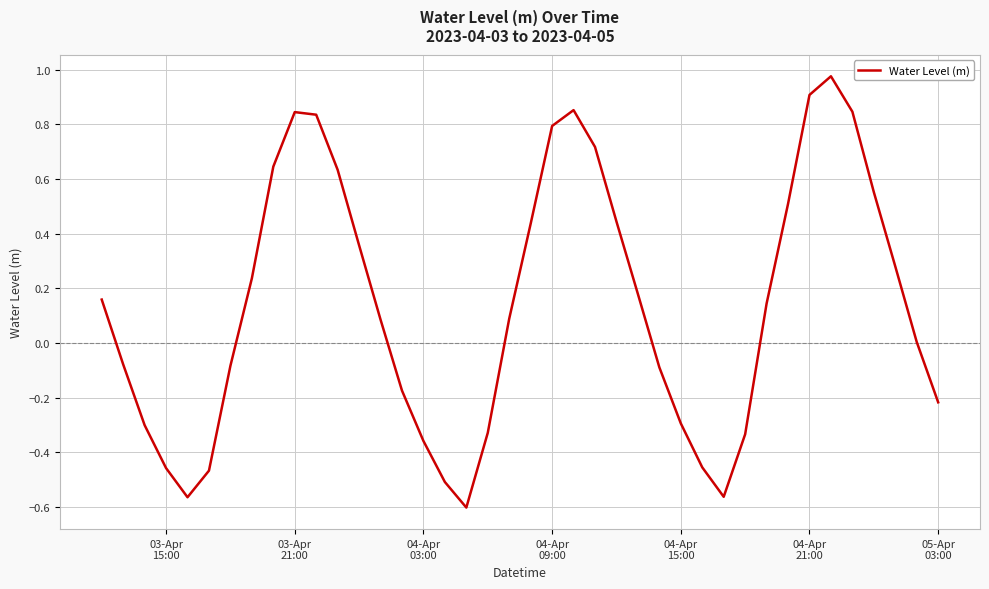

How many lines are shown in the chart?

1